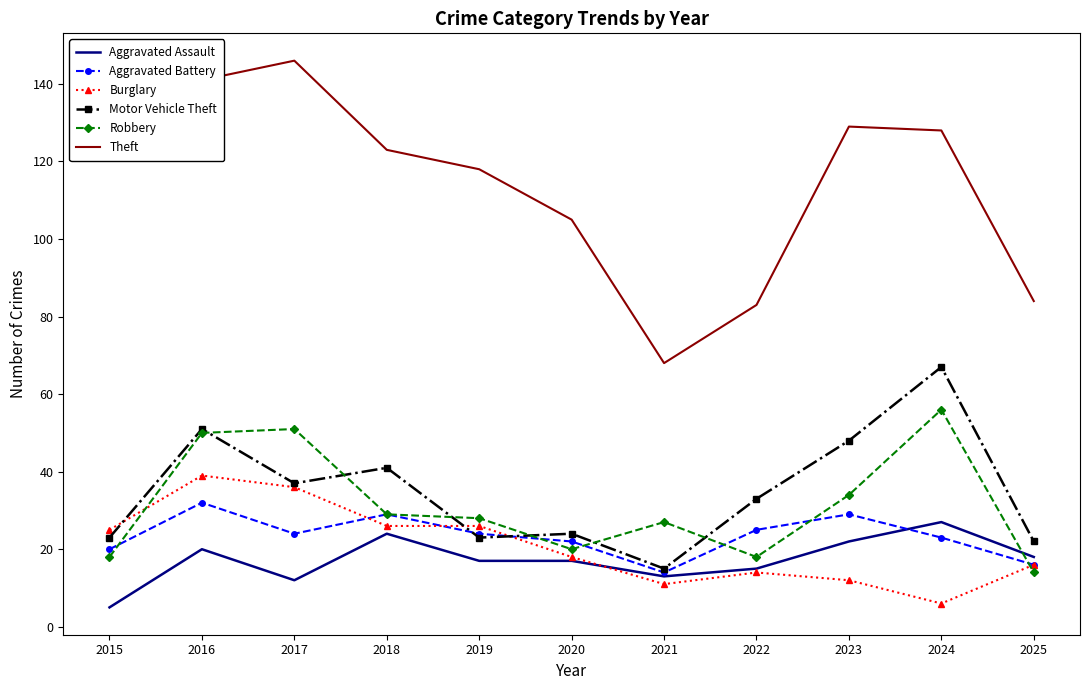

Between 2015 and 2017, which series saw the biggest shift?

Robbery